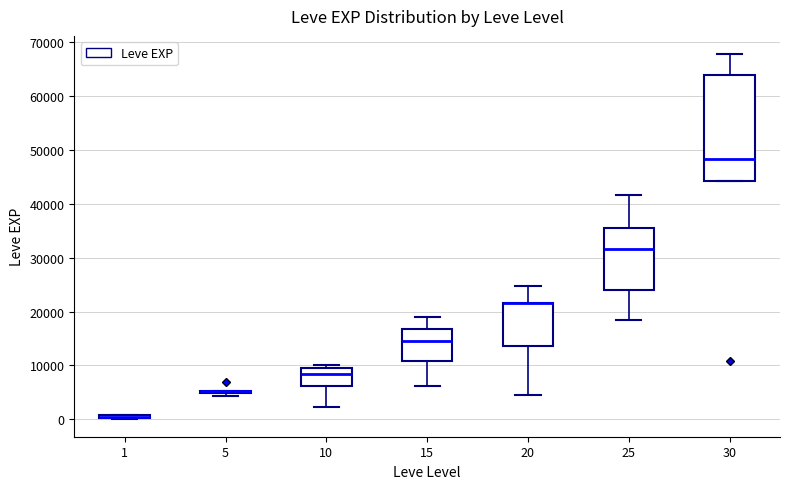

Where is the lower edge of the box at x = 1 on the y-axis? The values are not printed on the chart, so give them approximately, as read against the axis.

0